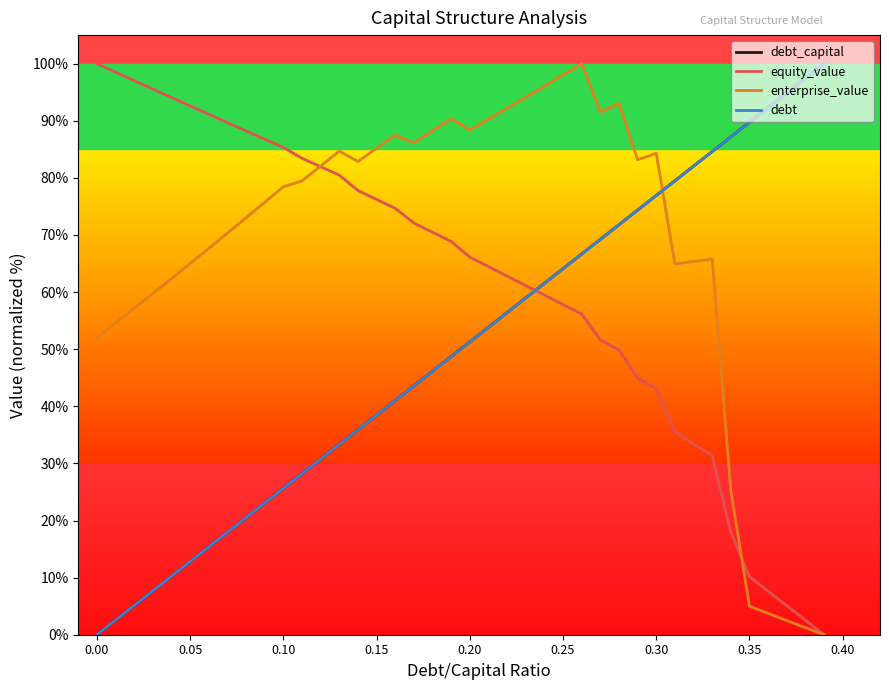

Is this an area chart (filled region under the line)?

No